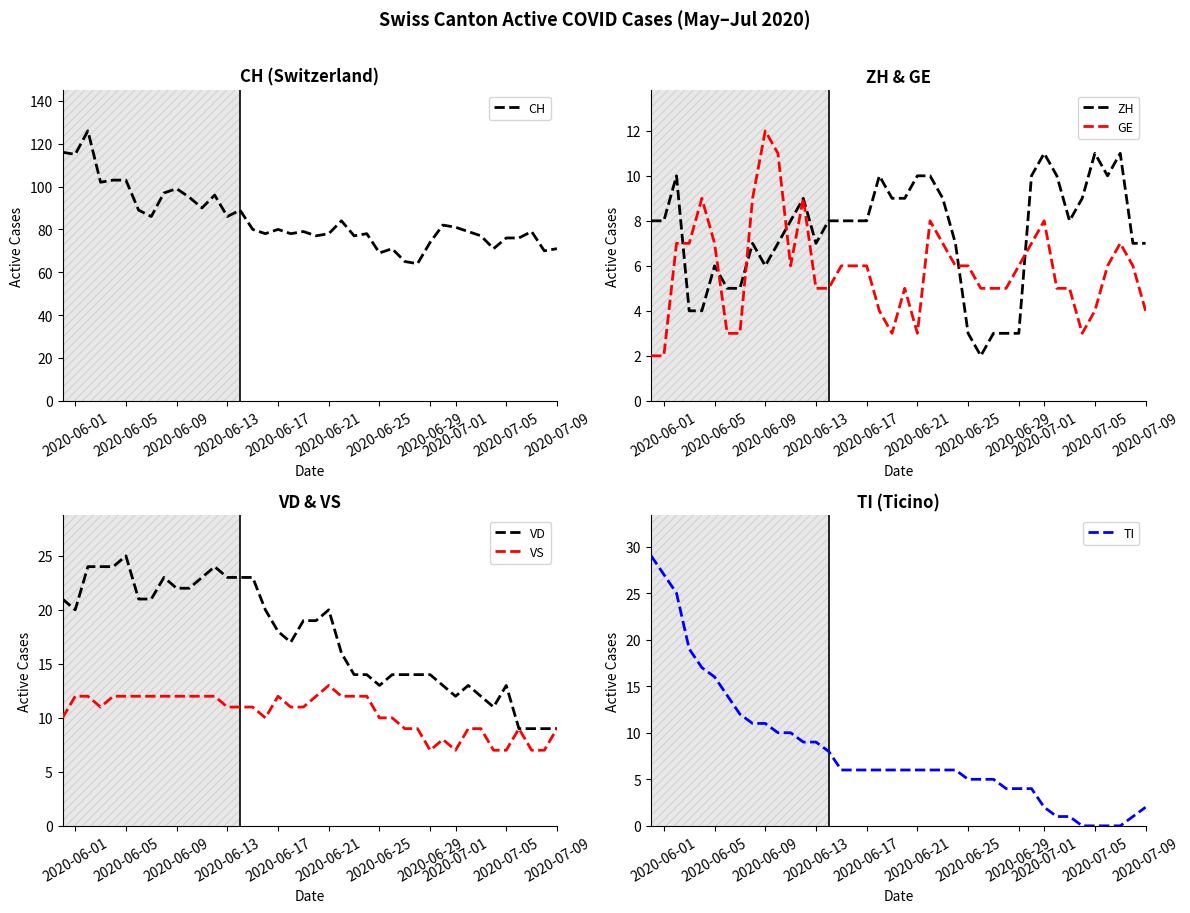

What is the maximum value for ZH?

11